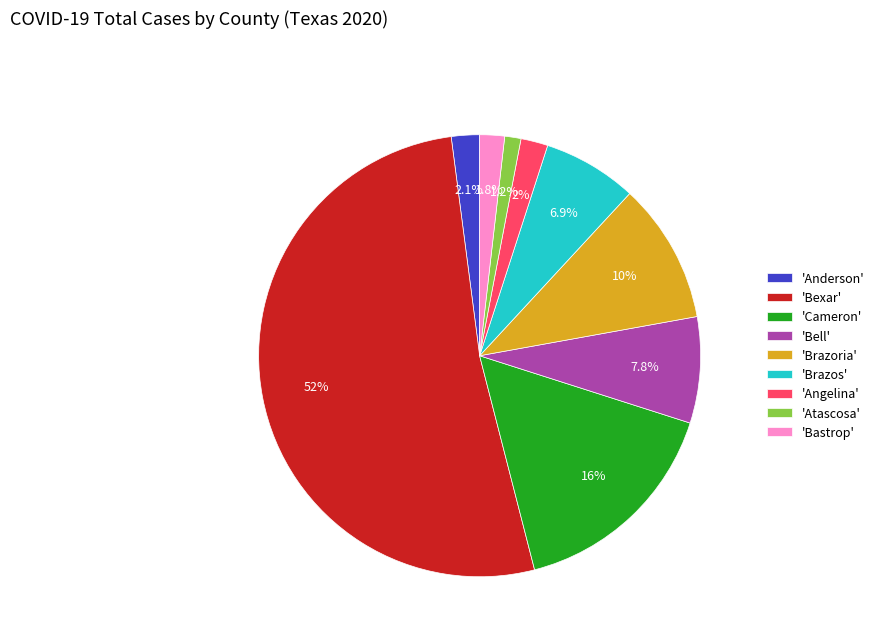

To the nearest percent, what is the difference between the largest and smallest slice percentages?

51%